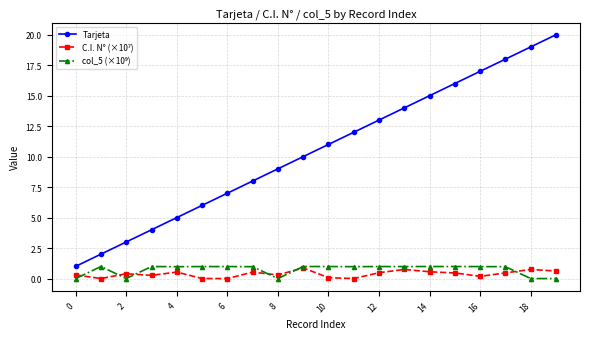

Which series has the largest total across all categories?

Tarjeta